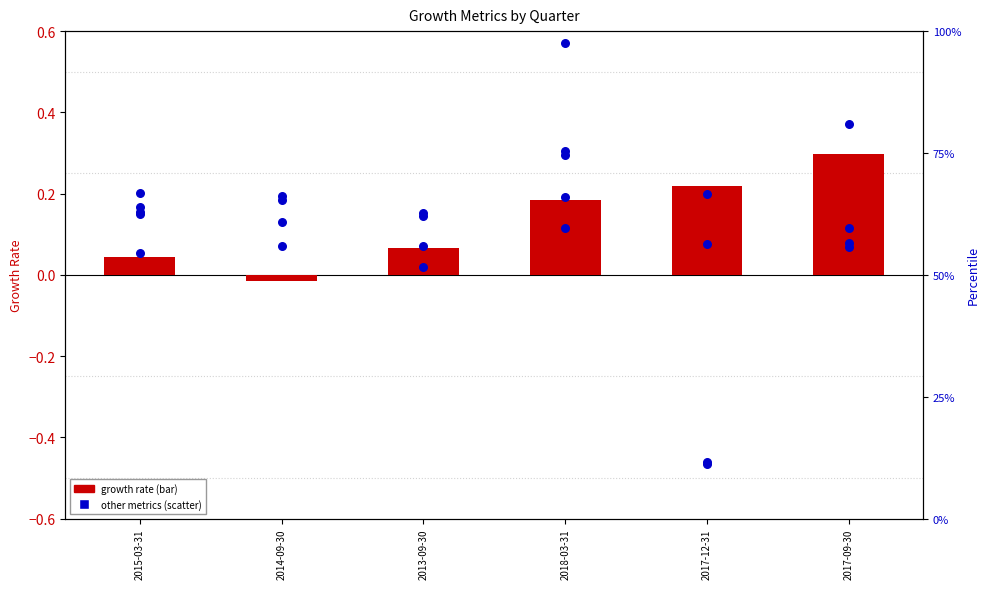

At which category is the sum across all series the highest?

2017-09-30